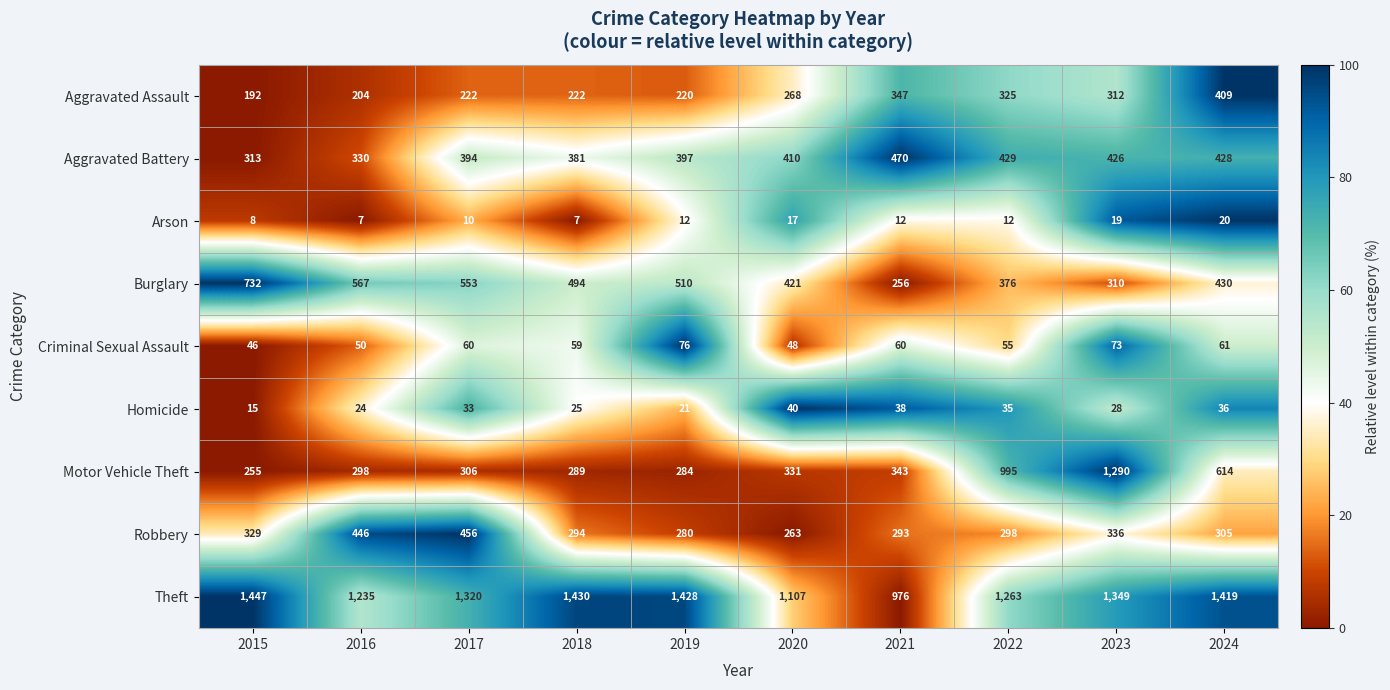

Is the value of Theft at 2024 greater than the value of Homicide at 2018?

Yes